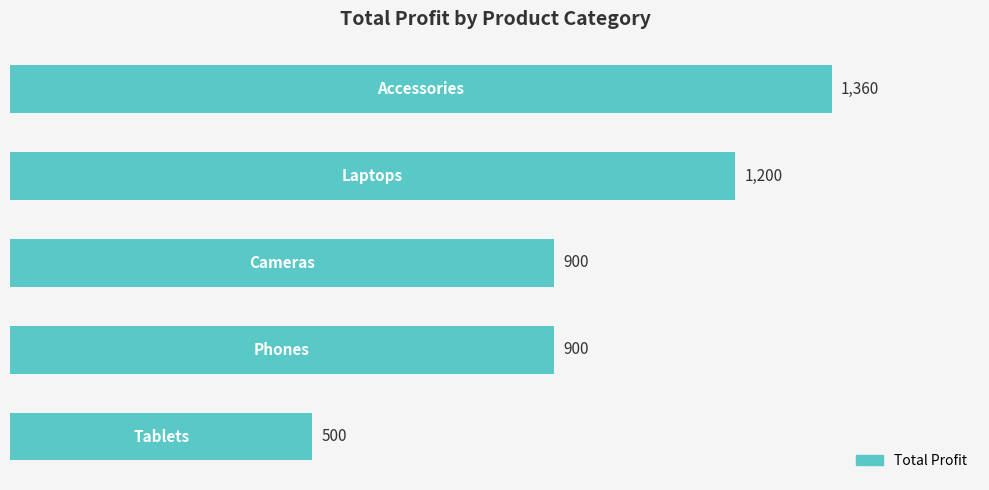

What is the difference between the second highest and second lowest values?

300